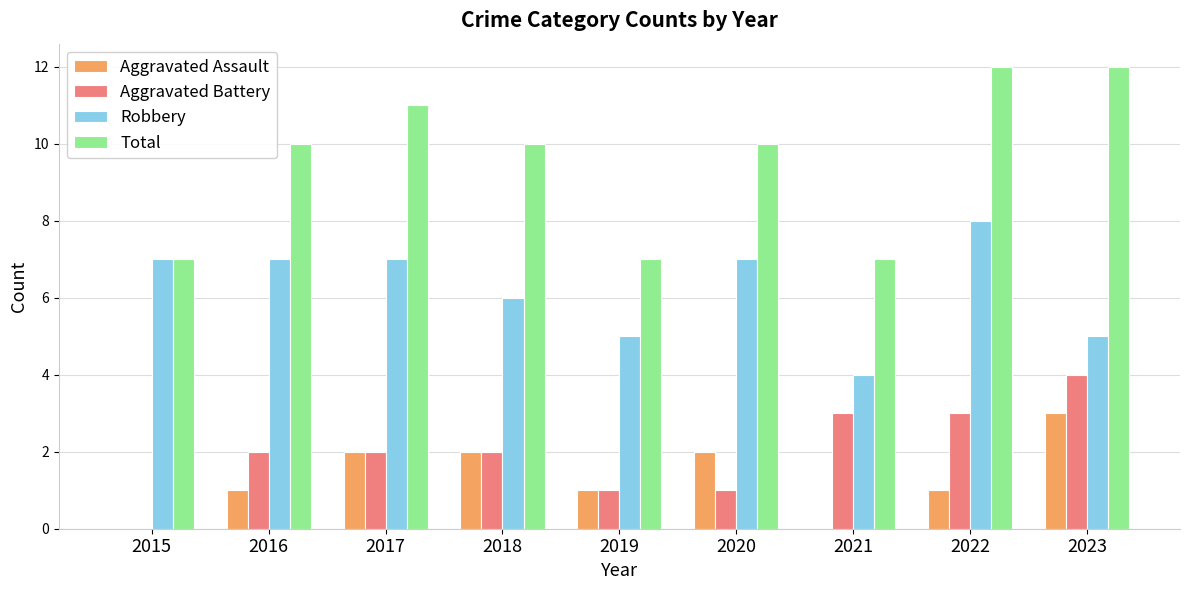

What is the maximum value for Total?

12